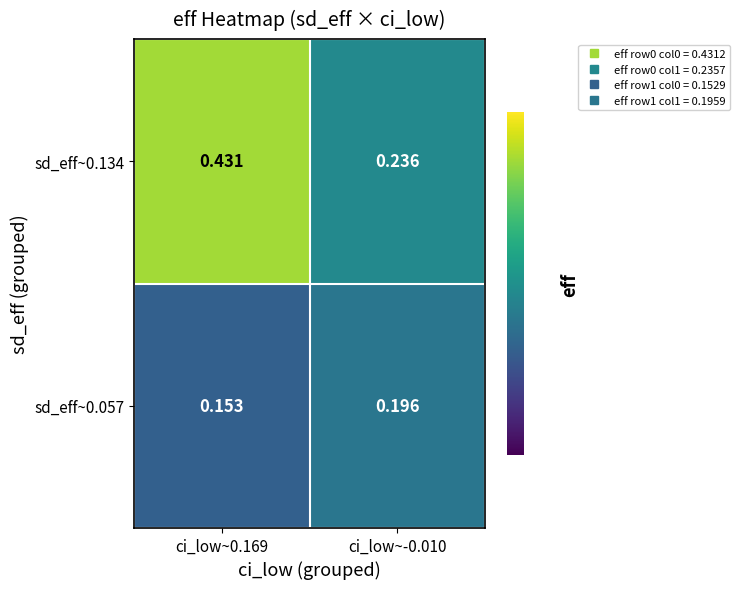

Is the value of sd_eff~0.134 at ci_low~-0.010 greater than the value of sd_eff~0.057 at ci_low~0.169?

Yes